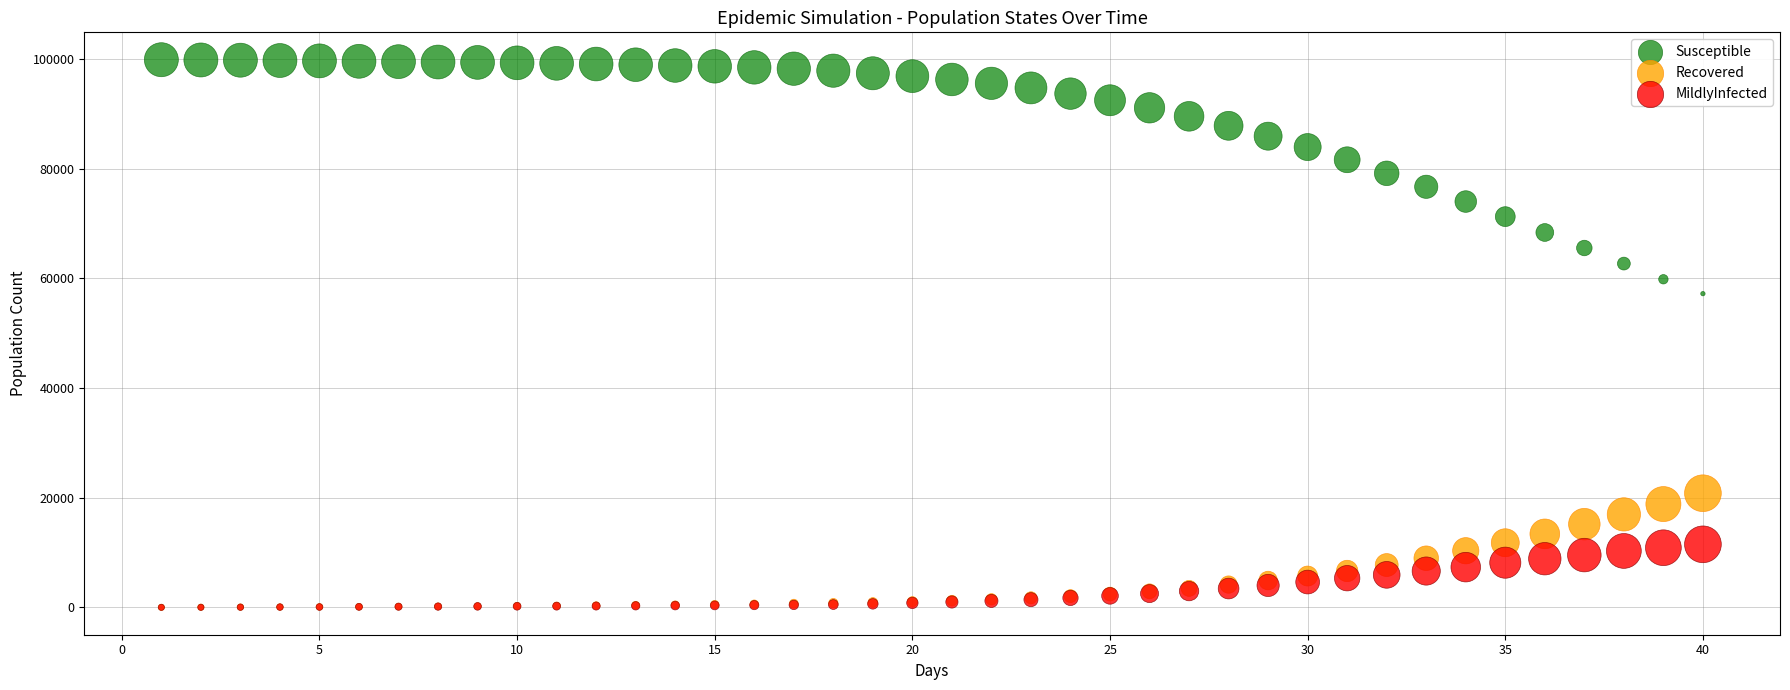

Across all series, what Y value is closest to 49942?

57212